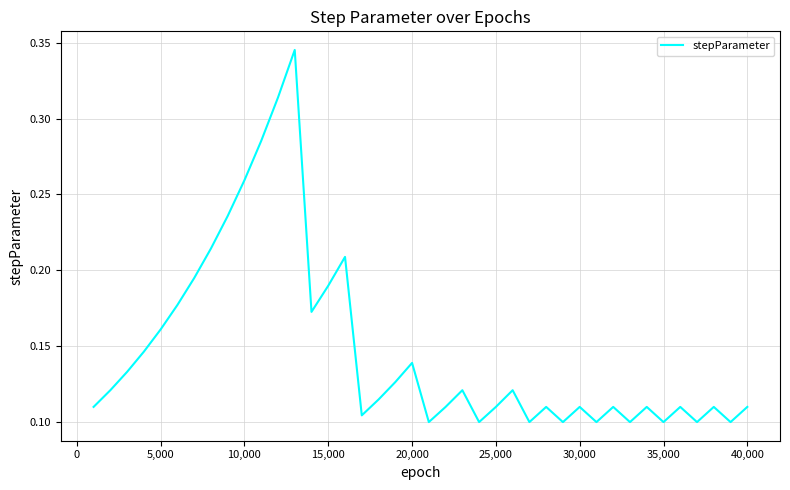

What is the smallest value displayed?

0.1